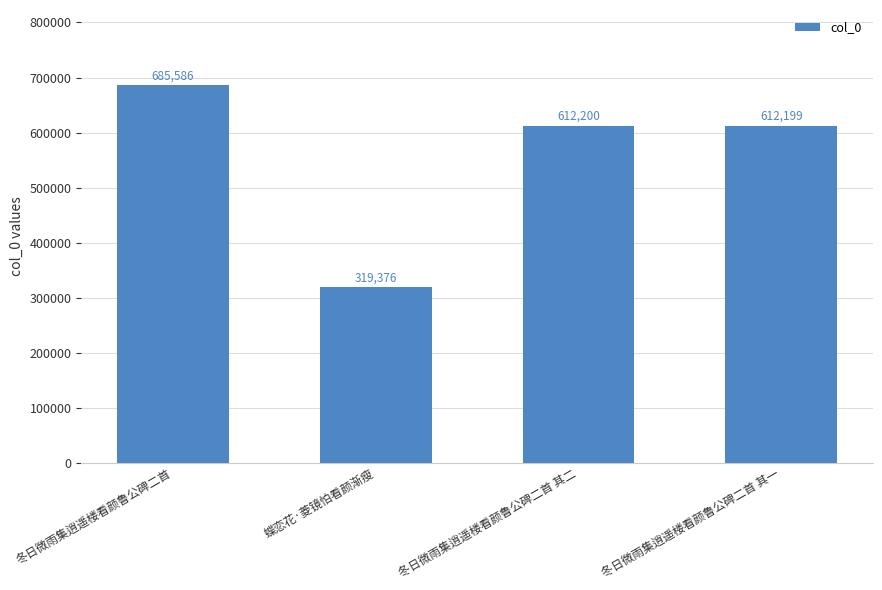

What is the sum of all values?

2229361